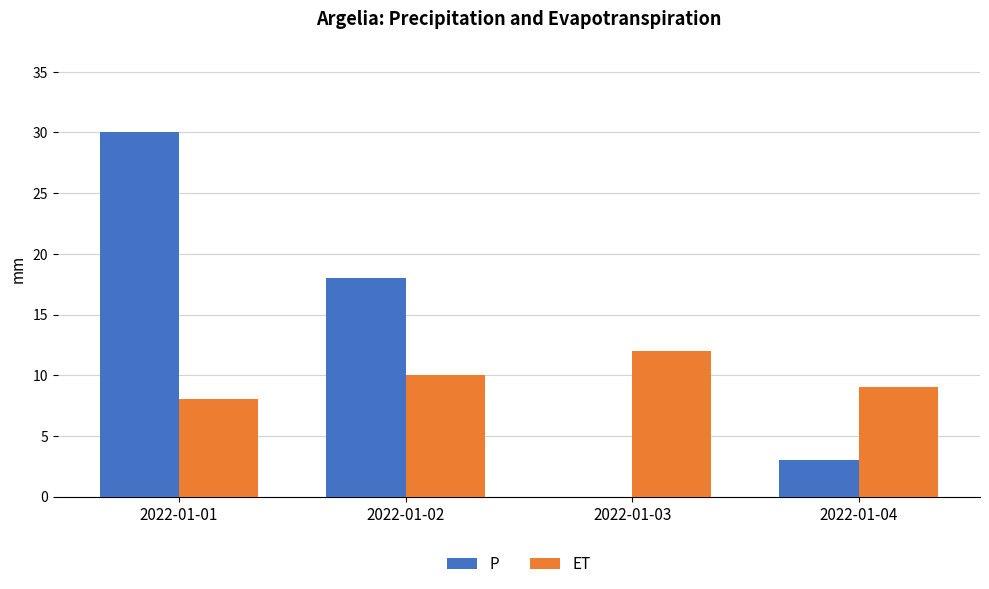

What is the sum of the ET values at 2022-01-03 and 2022-01-02?

22